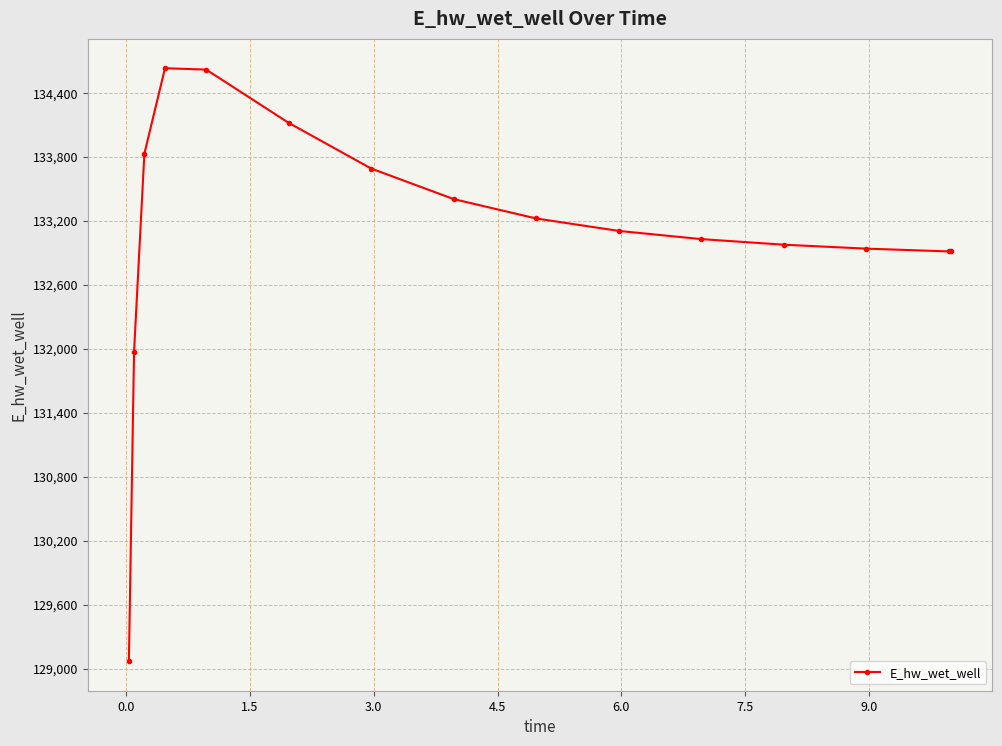

True or false: there are more than 0 points higher than both neighbors.

True